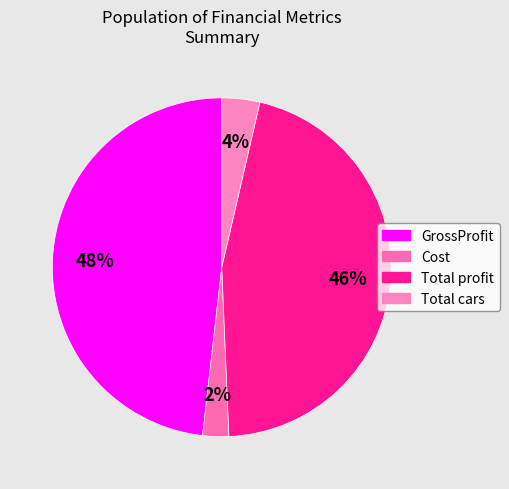

What is the smallest slice in the pie chart?

Cost